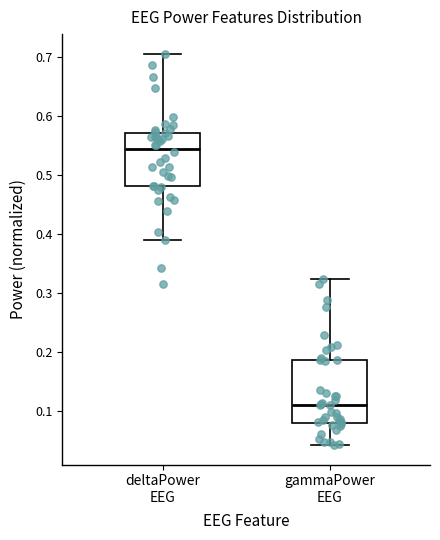

Which box has the highest median line?

deltaPower EEG